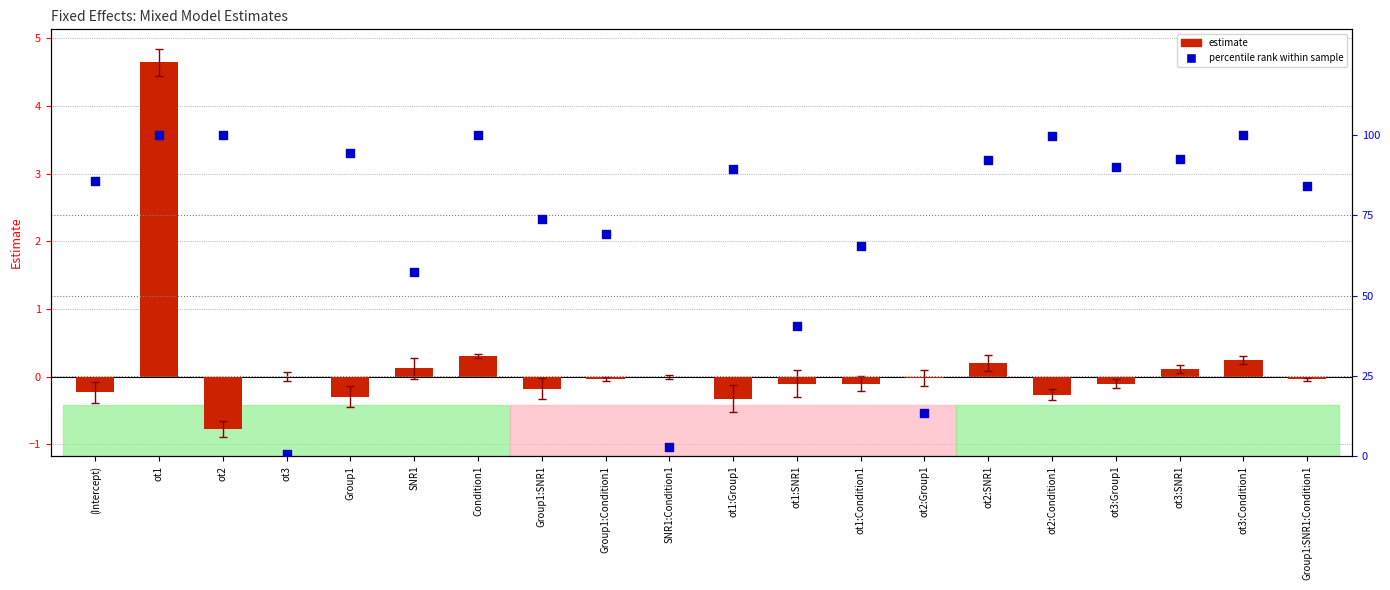

At which category is the sum across all series the highest?

ot1